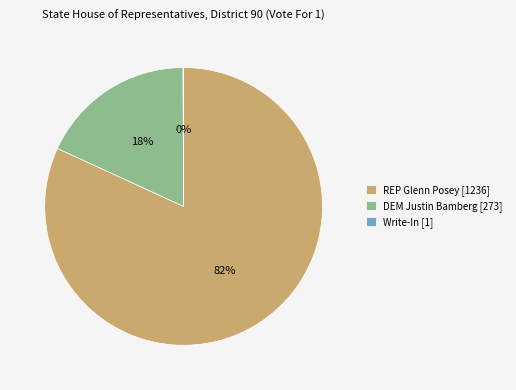

Do DEM Justin Bamberg [273] and REP Glenn Posey [1236] together represent more than half of the pie?

Yes